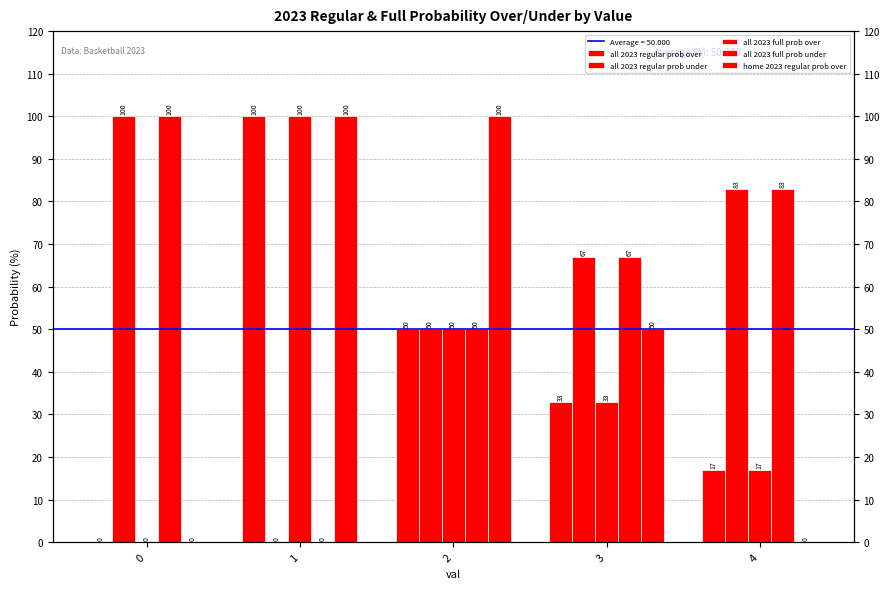

Is it true that all 2023 full prob over equals 23 at 3?

False